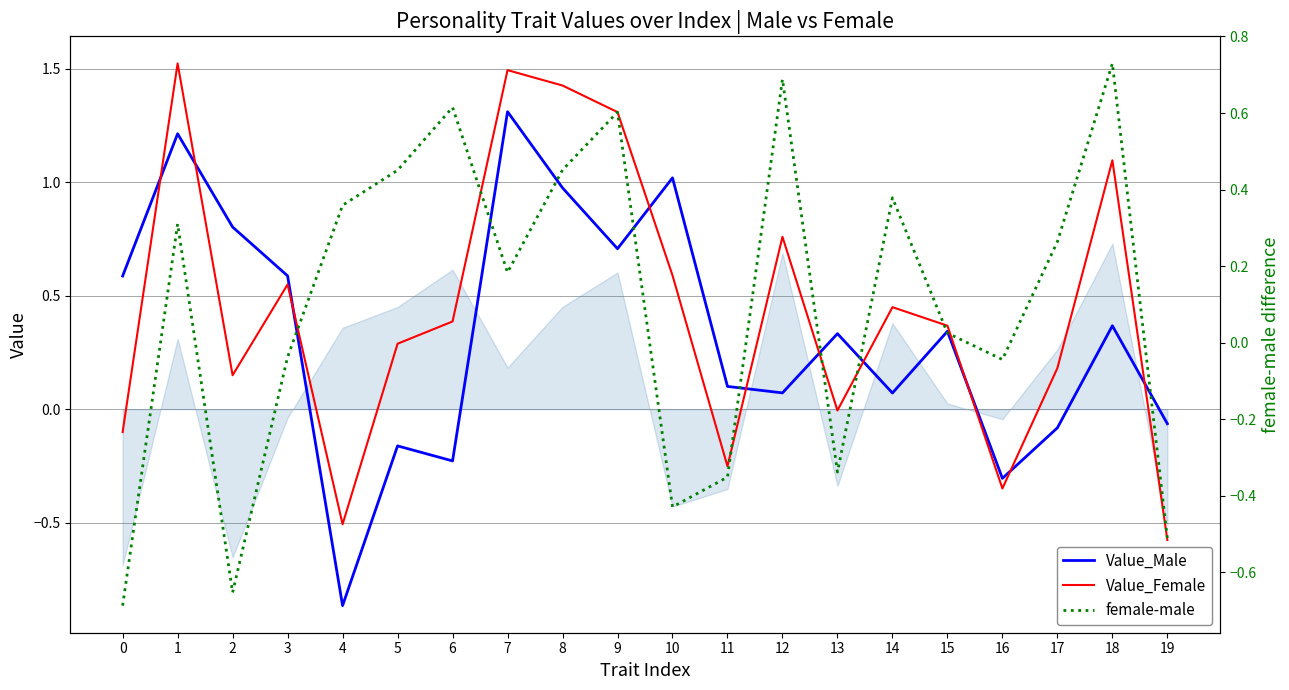

Is it true that Value_Female equals 1.5 at 7?

True